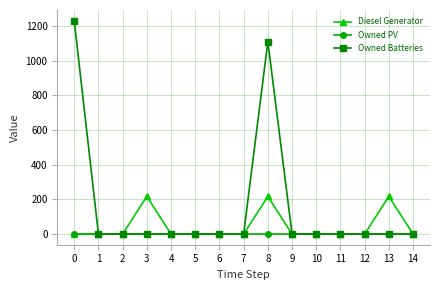

What is the maximum value for Owned Batteries?

1231